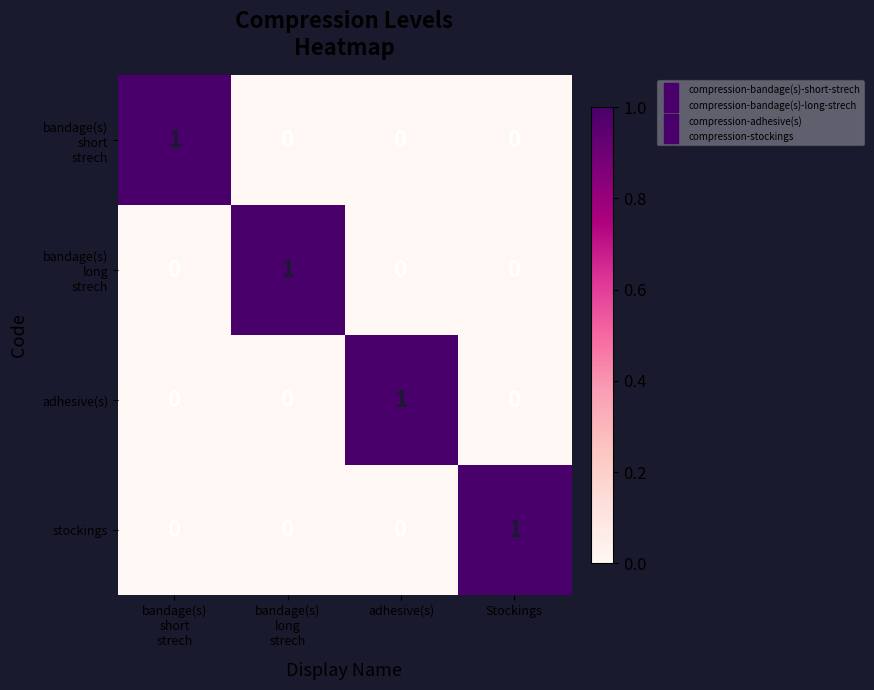

The value of adhesive(s) at Stockings is 0. True or false?

True